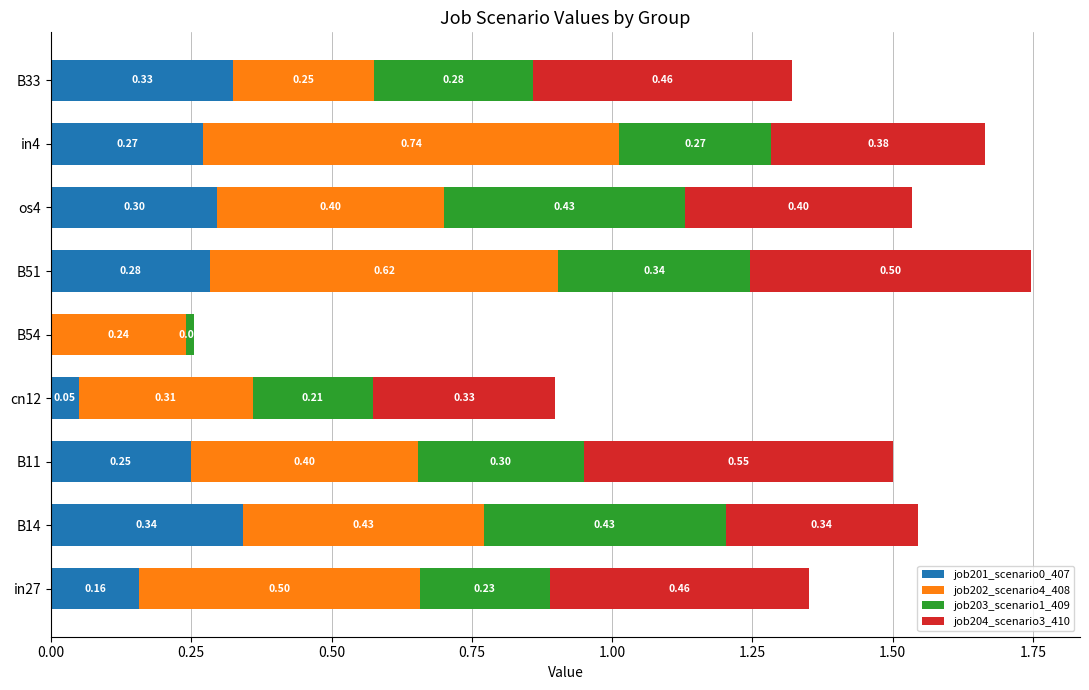

At which category is the sum across all series the highest?

B51